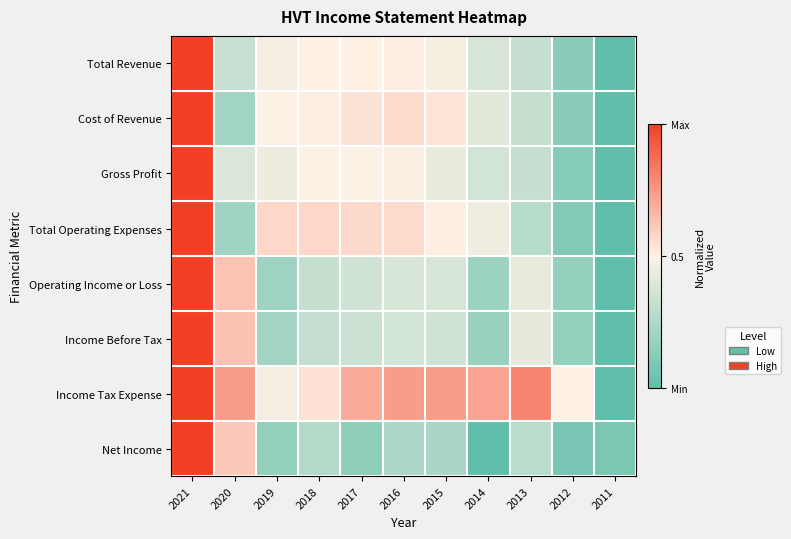

Reading right to left, what are all the values shown in this chart?

Total Revenue: 2011=0.0	2012=0.1	2013=0.3	2014=0.4	2015=0.5	2016=0.5	2017=0.5	2018=0.5	2019=0.5	2020=0.3	2021=1.0
Cost of Revenue: 2011=0.0	2012=0.1	2013=0.3	2014=0.4	2015=0.5	2016=0.6	2017=0.5	2018=0.5	2019=0.5	2020=0.2	2021=1.0
Gross Profit: 2011=0.0	2012=0.1	2013=0.3	2014=0.4	2015=0.4	2016=0.5	2017=0.5	2018=0.5	2019=0.4	2020=0.4	2021=1.0
Total Operating Expenses: 2011=0.0	2012=0.1	2013=0.3	2014=0.5	2015=0.5	2016=0.6	2017=0.6	2018=0.6	2019=0.6	2020=0.2	2021=1.0
Operating Income or Loss: 2011=0.0	2012=0.2	2013=0.4	2014=0.2	2015=0.4	2016=0.4	2017=0.4	2018=0.3	2019=0.2	2020=0.6	2021=1.0
Income Before Tax: 2011=0.0	2012=0.2	2013=0.4	2014=0.2	2015=0.4	2016=0.4	2017=0.3	2018=0.3	2019=0.2	2020=0.6	2021=1.0
Income Tax Expense: 2011=0.0	2012=0.5	2013=0.8	2014=0.7	2015=0.7	2016=0.7	2017=0.7	2018=0.5	2019=0.5	2020=0.7	2021=1.0
Net Income: 2011=0.1	2012=0.1	2013=0.3	2014=0.0	2015=0.2	2016=0.2	2017=0.2	2018=0.3	2019=0.2	2020=0.6	2021=1.0